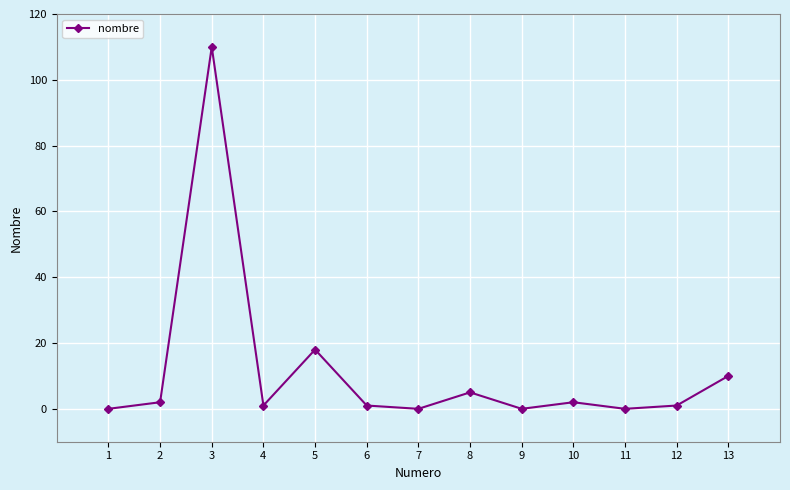

What is the sum of the values at 7 and 3?

110